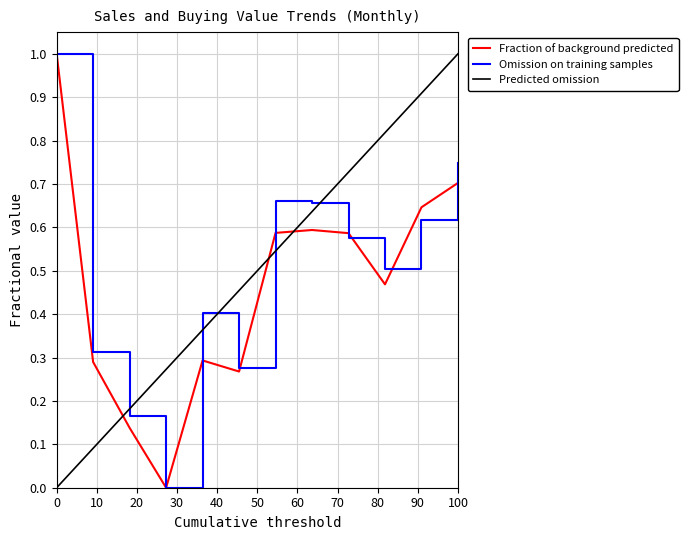

What is the difference between the maximum and second lowest values in the Predicted omission series?

0.9